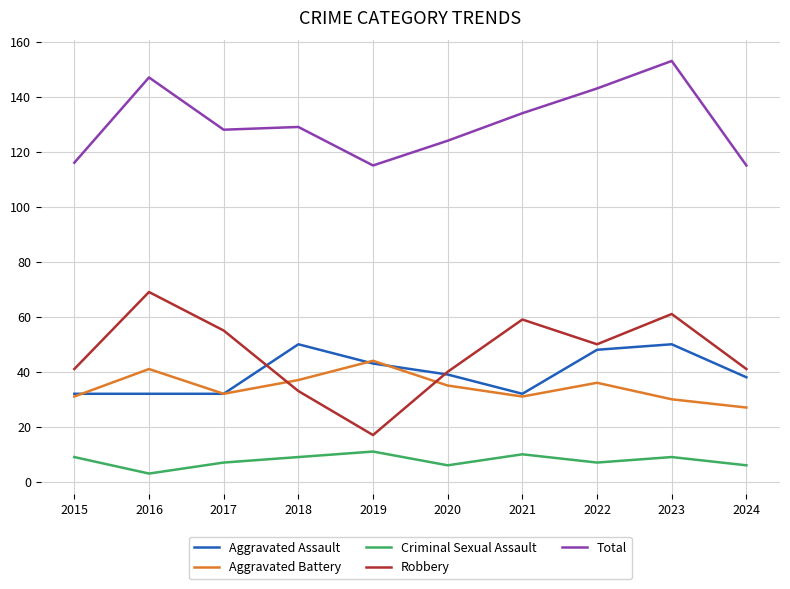

Does the chart display data point markers on the line(s)?

No